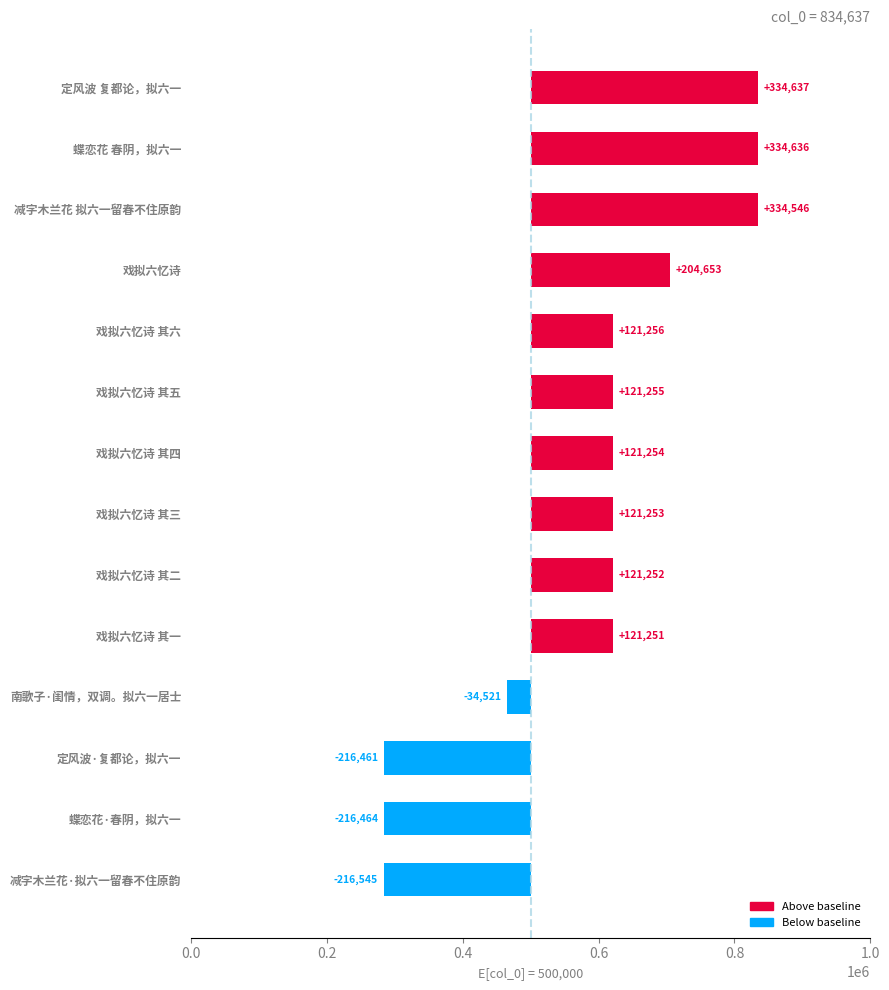

The chart shows a value of 188108 at 定风波 复都论，拟六一. True or false?

False